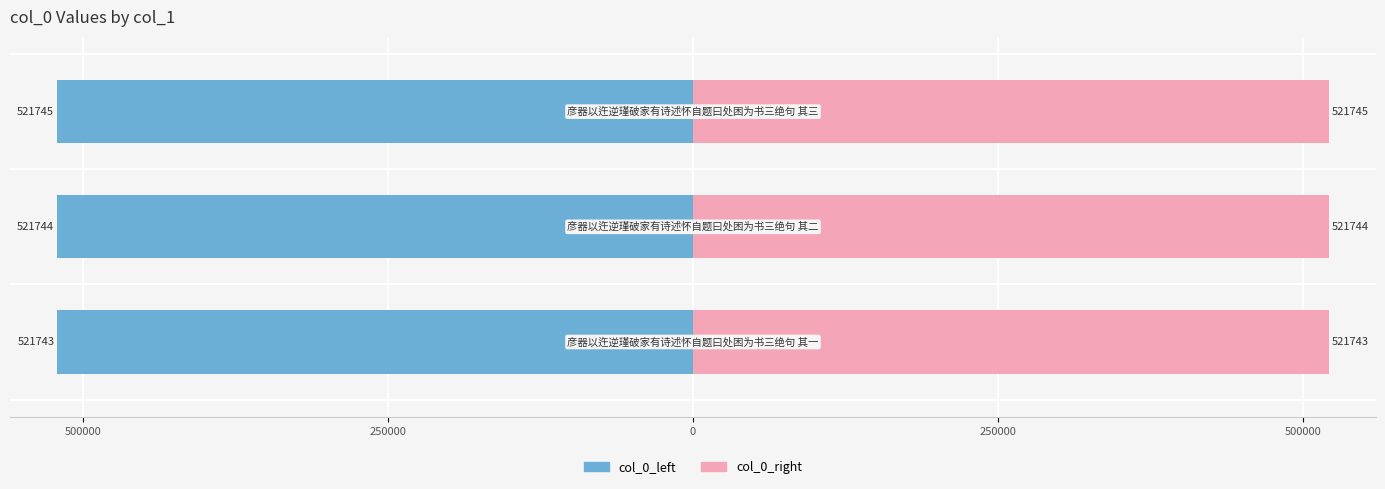

What is the value of the col_0_left bar at the 2nd from the left?

-521744